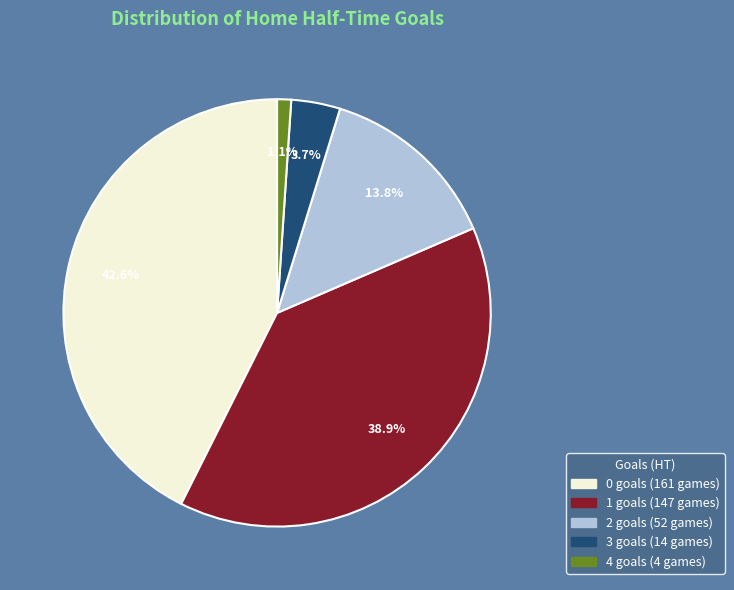

How many segments does this pie chart have?

5